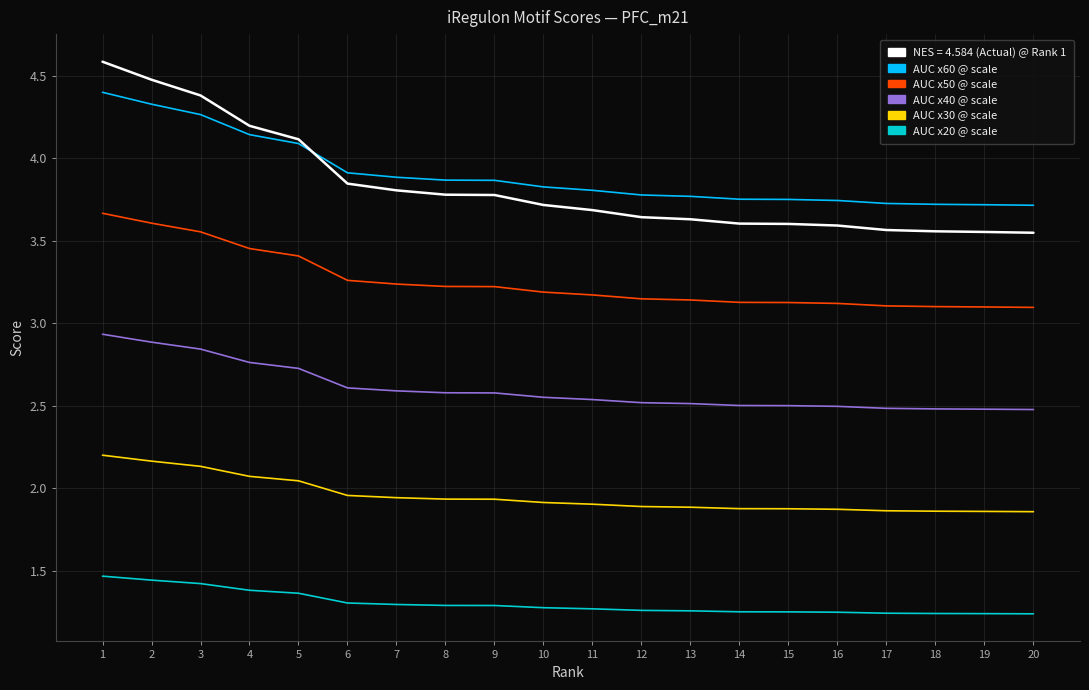

What is the maximum value shown in the chart?

4.6